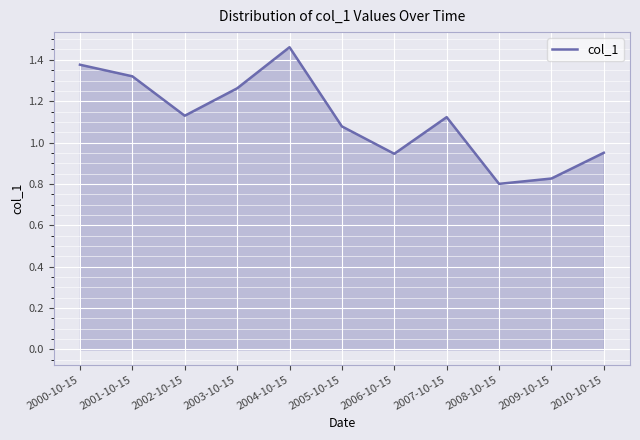

What is the change in value from 2008-10-15 to 2010-10-15?

+0.2